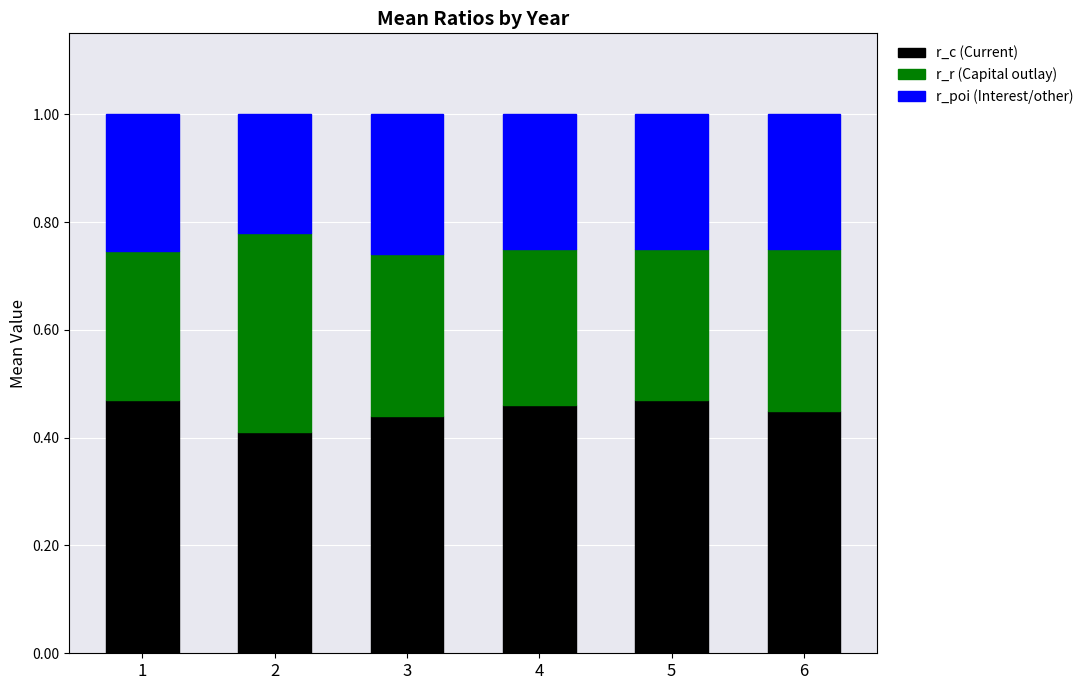

What is the total value across all series at 5?

1.0